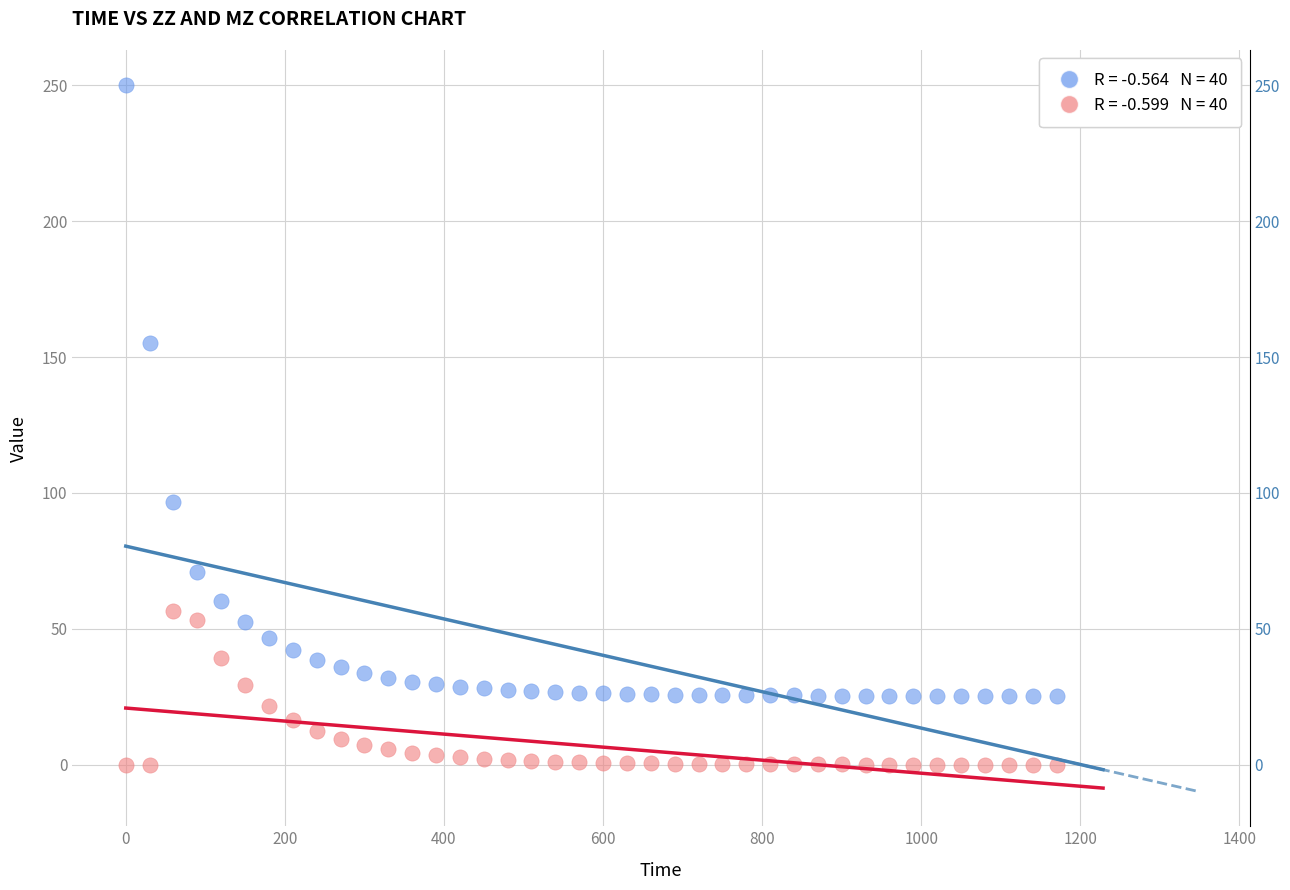

Across all data points, what is the range of X values (max minus min)?

1170.0